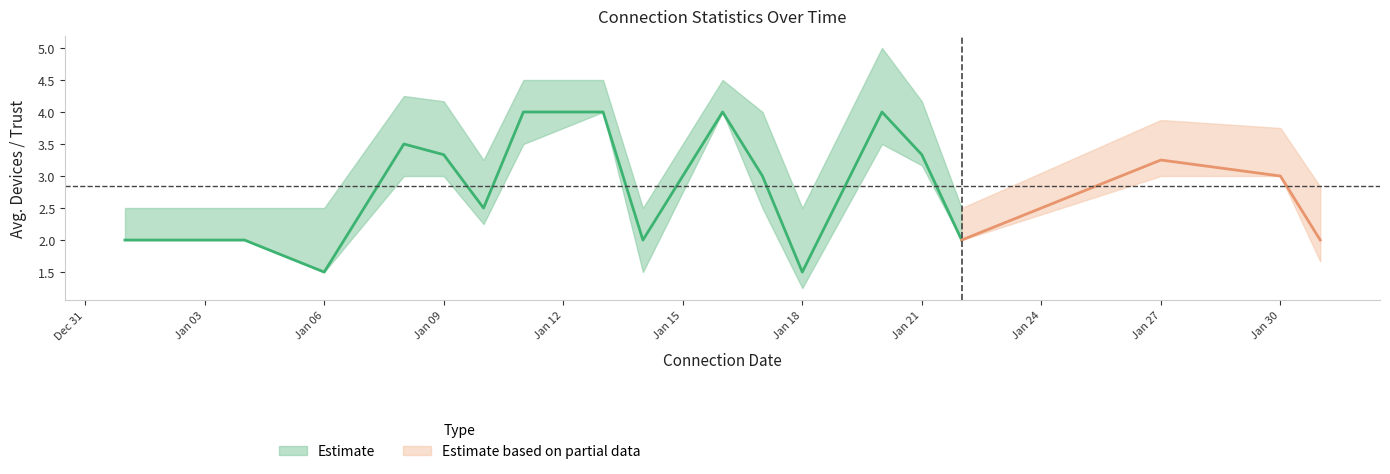

True or false: number_of_internet_devices and trust_payment cross at least once.

False